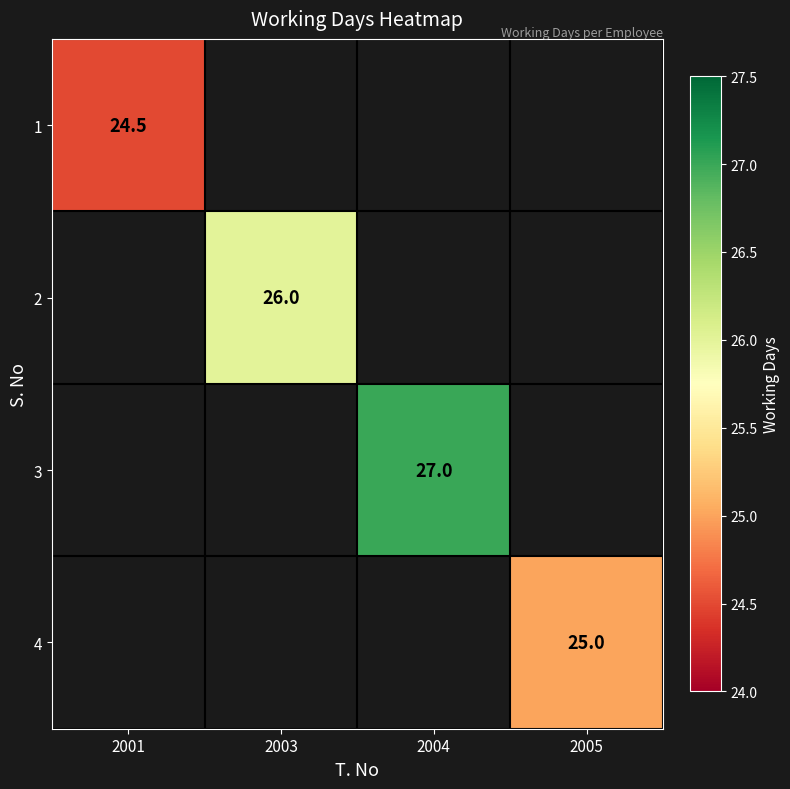

The value of 4 at 2005 is 25.0. True or false?

True